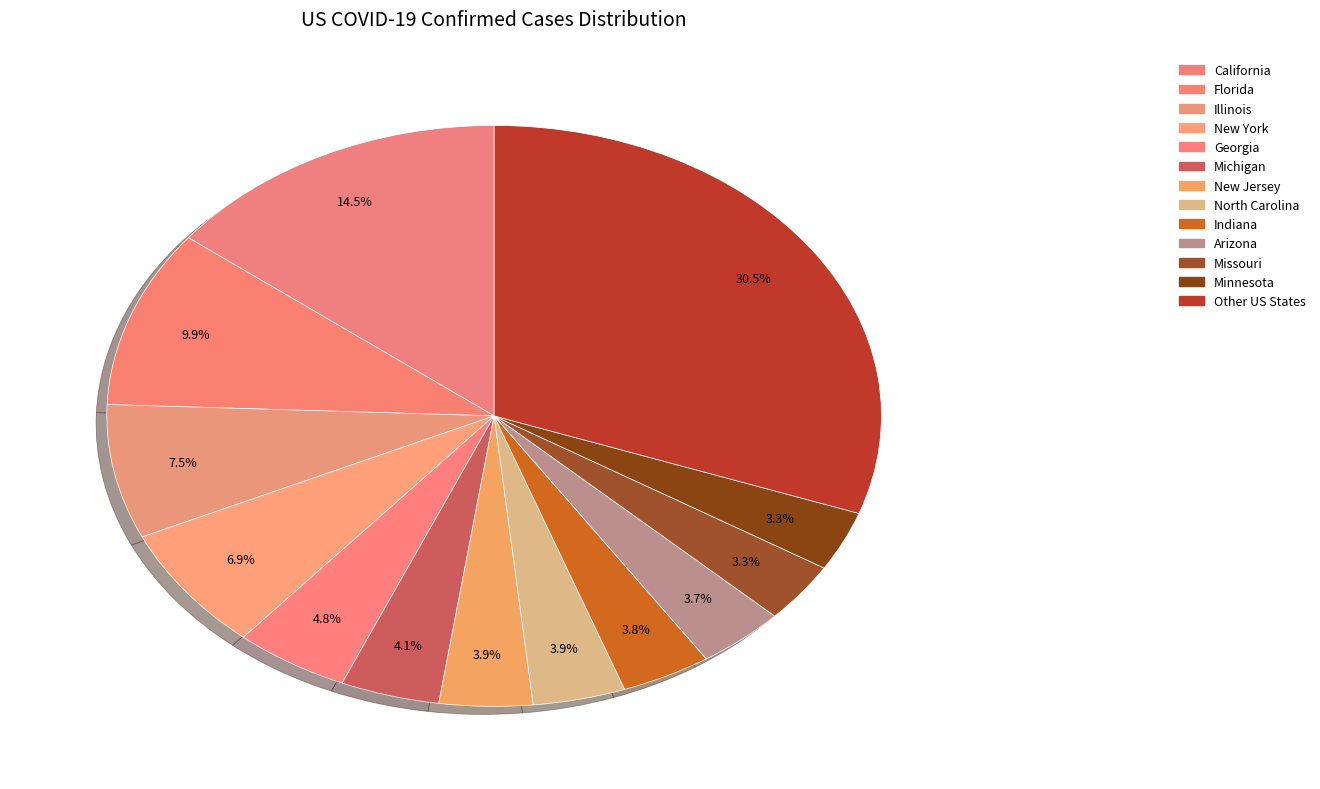

How many slices are in this pie chart?

13